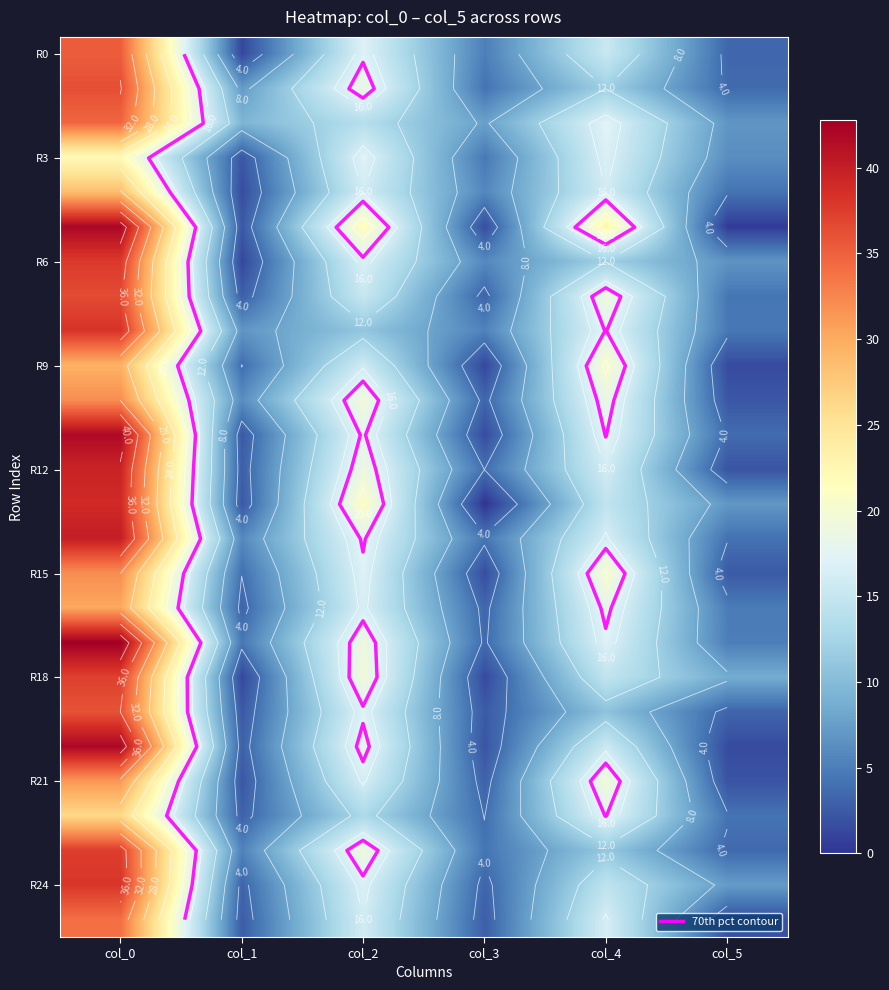

Where is R9 nearest to the value 15?

col_2